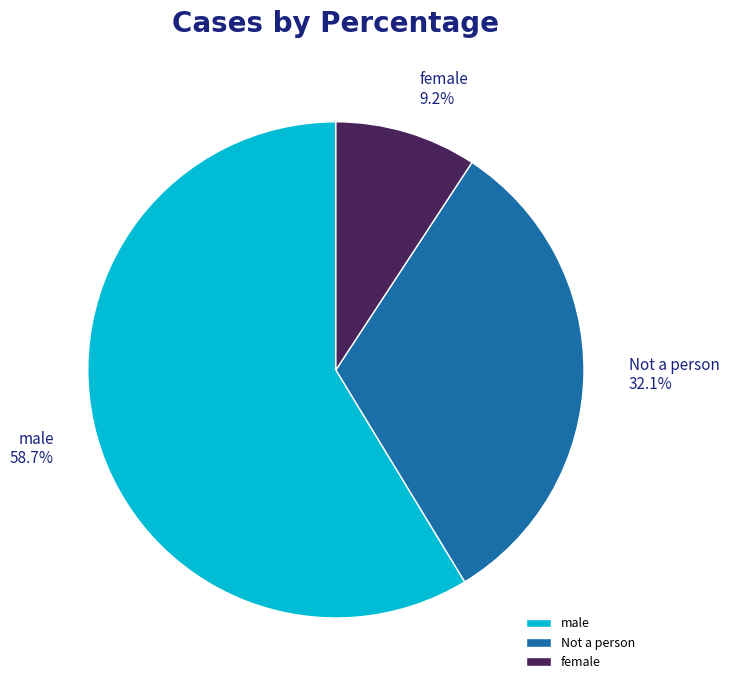

To the nearest percent, what percentage of the pie is male?

59%